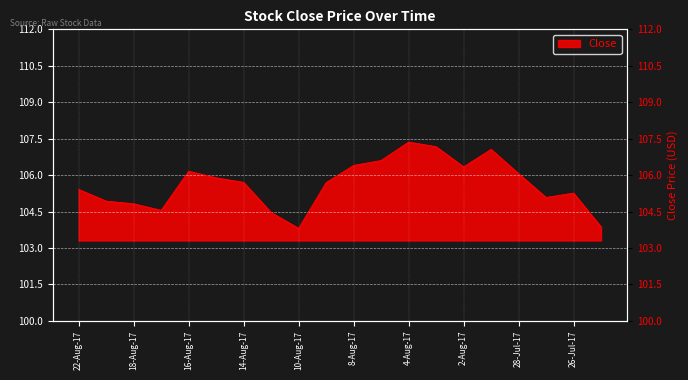

What is the value of the 15th point from the left?

106.3